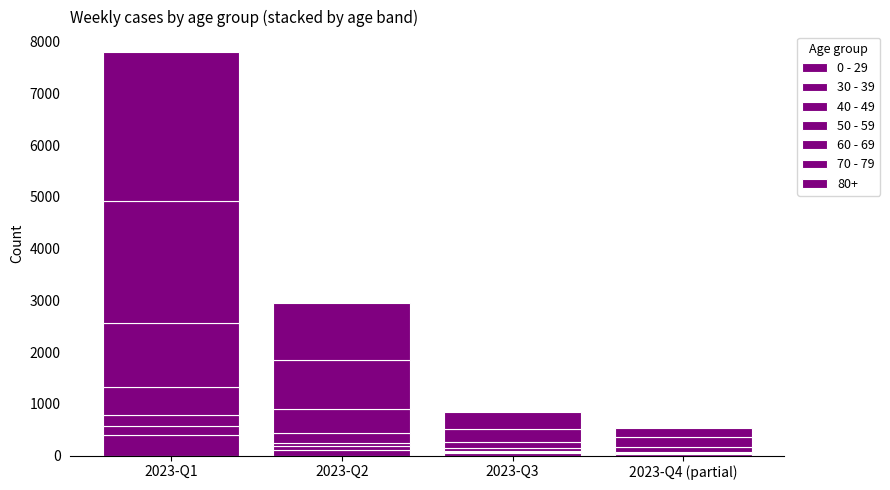

Count the number of data series in this chart.

7